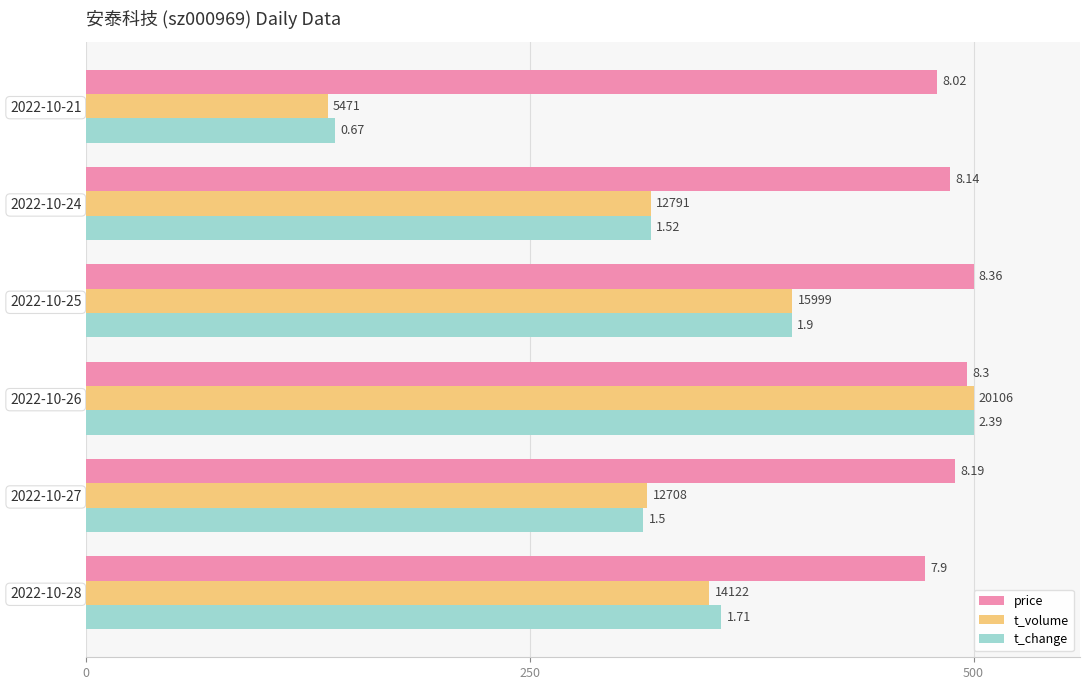

What are all the series names shown in the legend?

price, t_volume, t_change